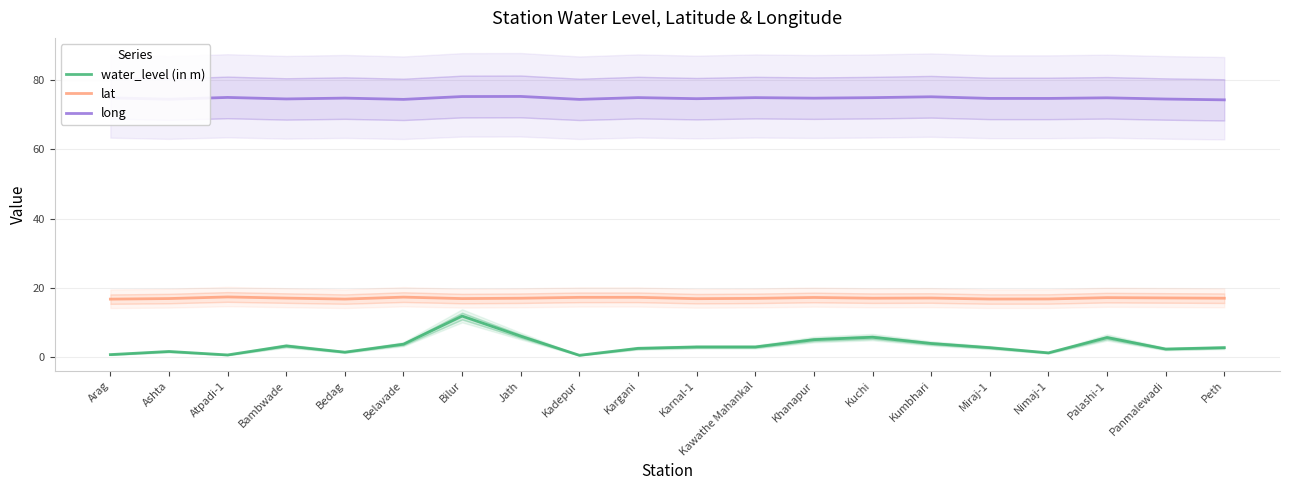

Which label corresponds to the smallest value in the chart?

Kadepur